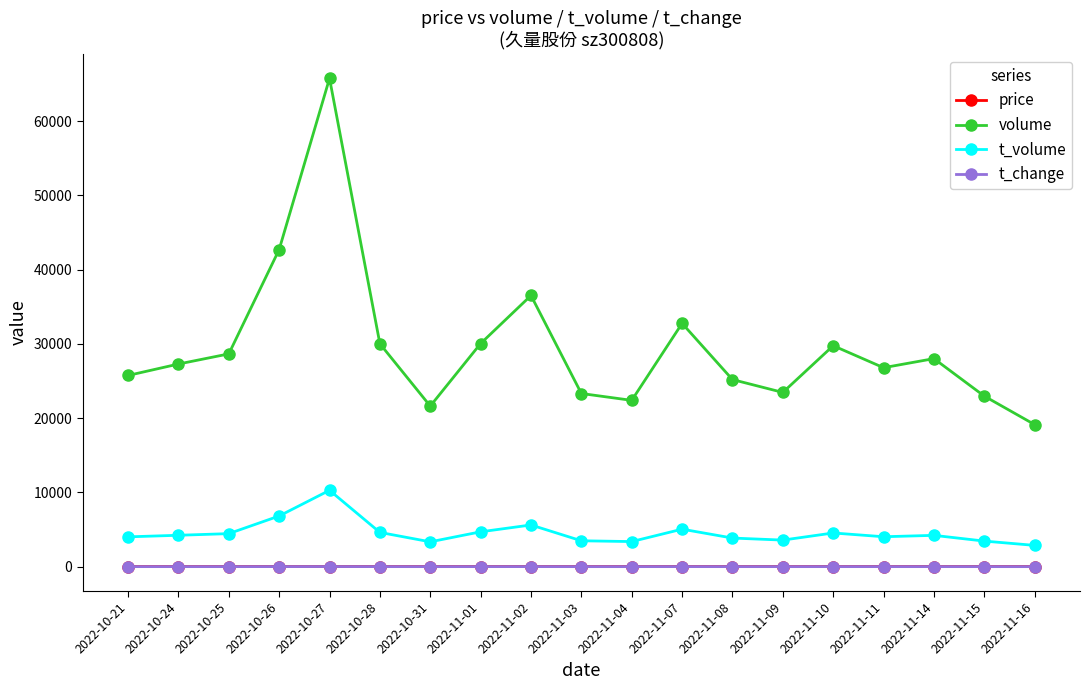

What is the minimum value for volume?

19131.0